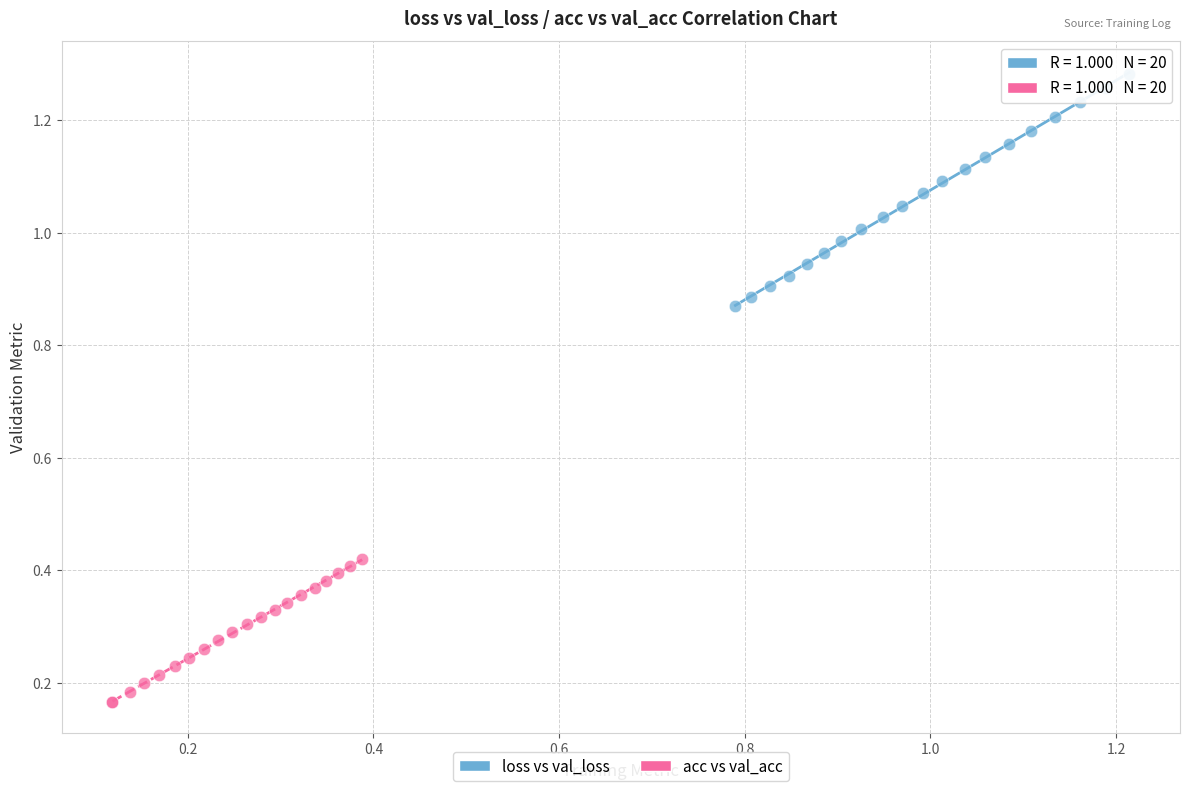

Which series contains the lowest Y value?

acc vs val_acc